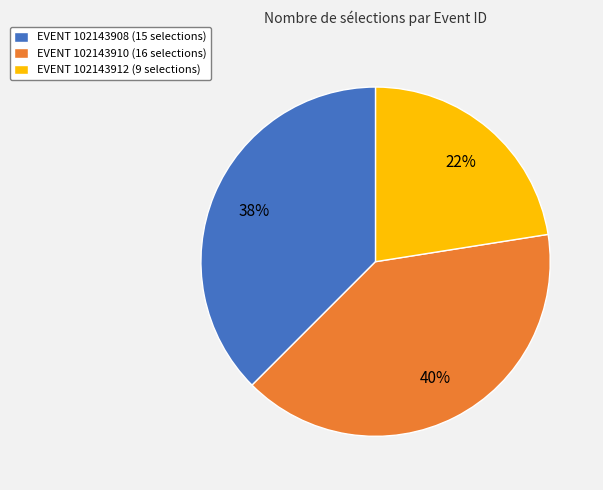

To the nearest percent, what is the combined percentage of EVENT 102143912 (9 selections) and EVENT 102143908 (15 selections)?

60%